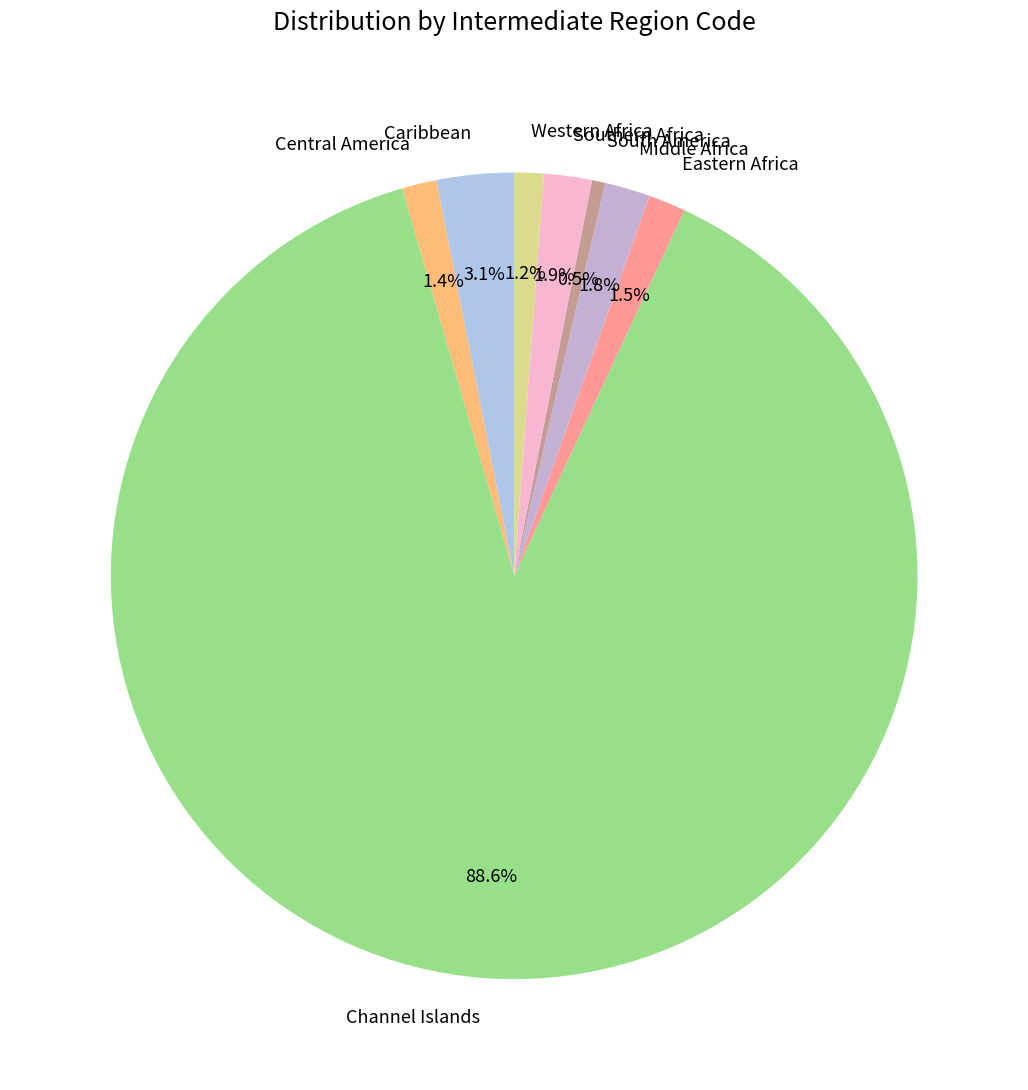

Is Channel Islands the majority of the pie?

Yes